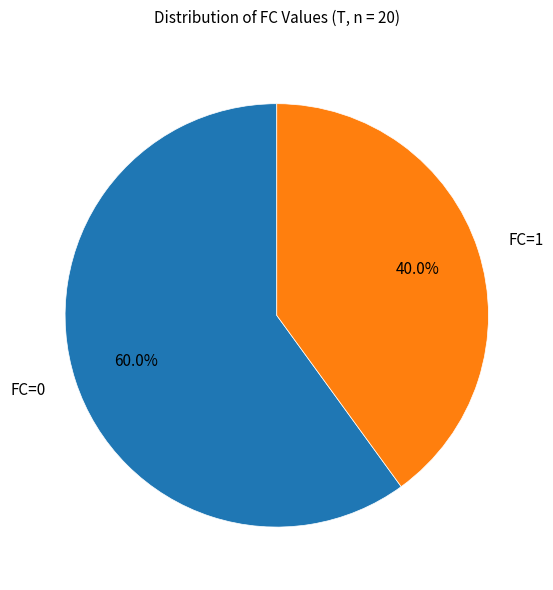

Is there any slice that represents more than half of the pie?

Yes